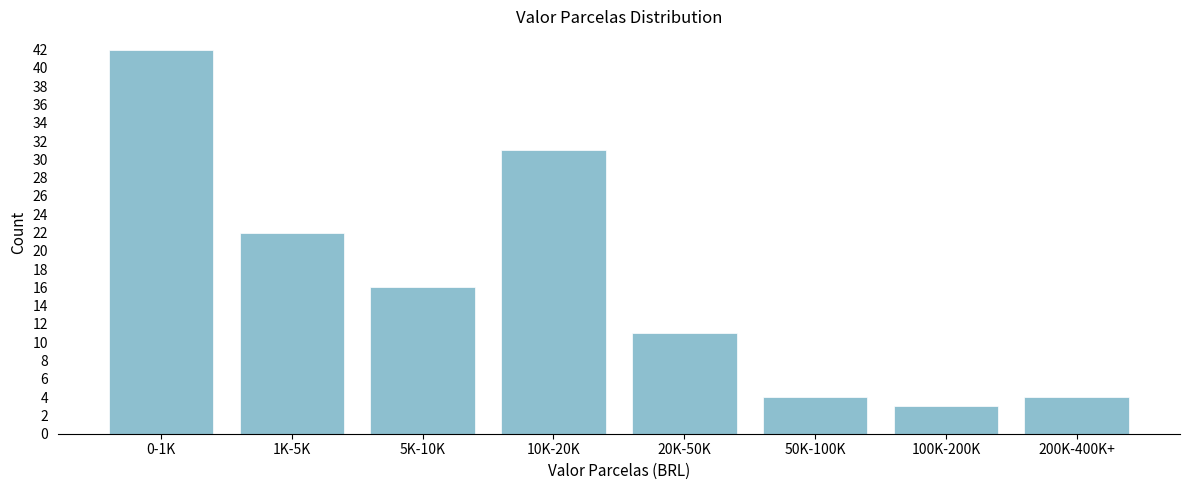

Reading left to right, transcribe all the data shown in this chart.

0-1K=42	1K-5K=22	5K-10K=16	10K-20K=31	20K-50K=11	50K-100K=4	100K-200K=3	200K-400K+=4